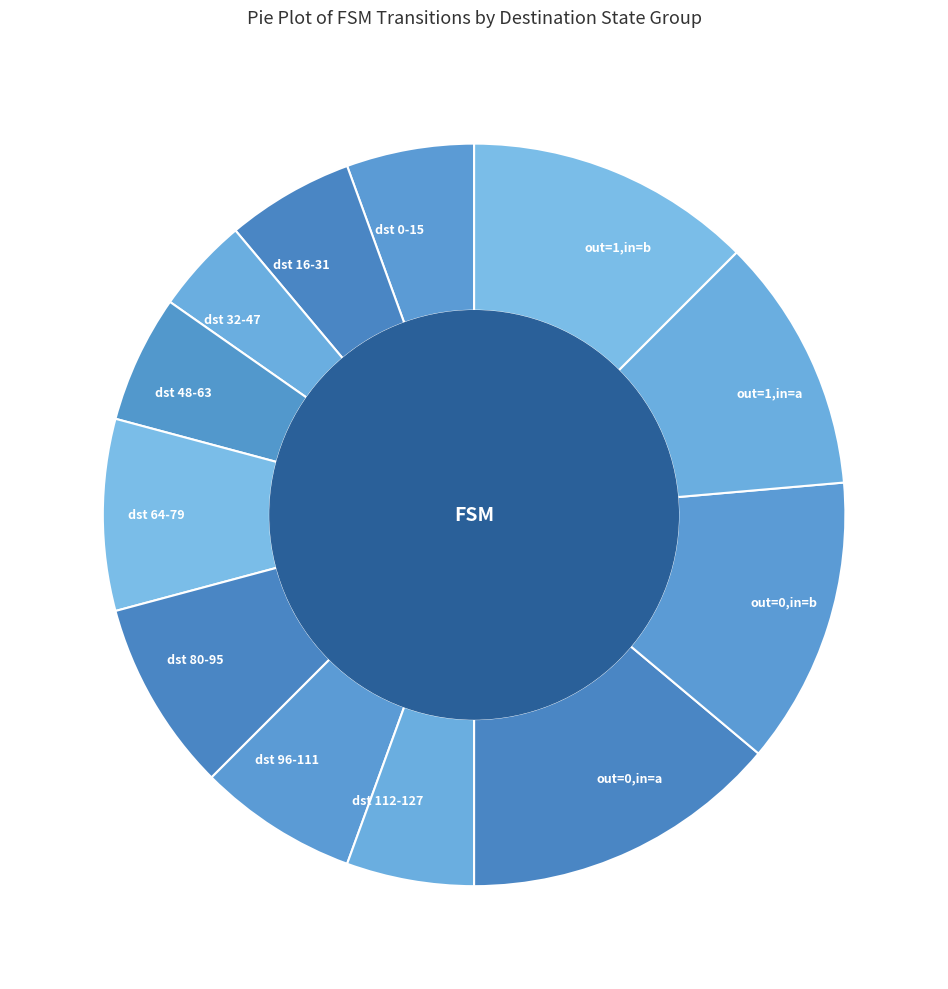

Is there any slice that represents more than half of the pie?

No